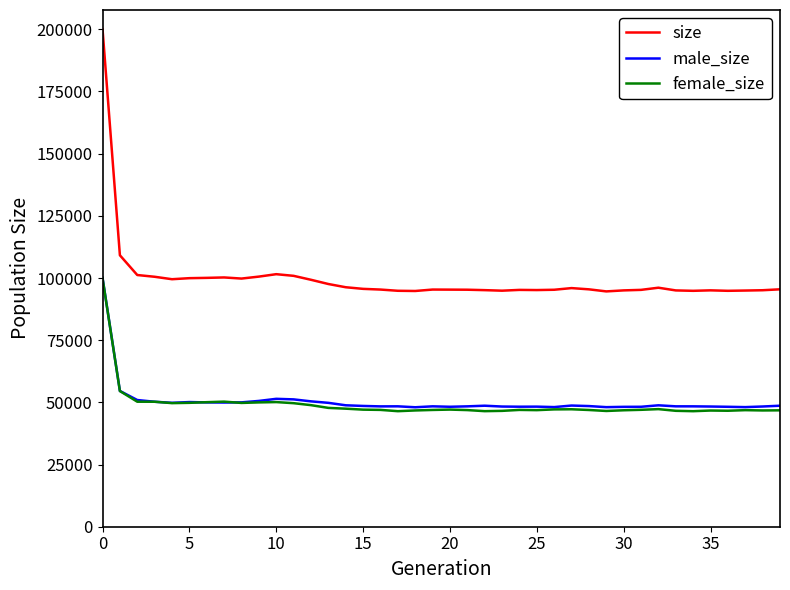

Which series has the largest total across all categories?

size